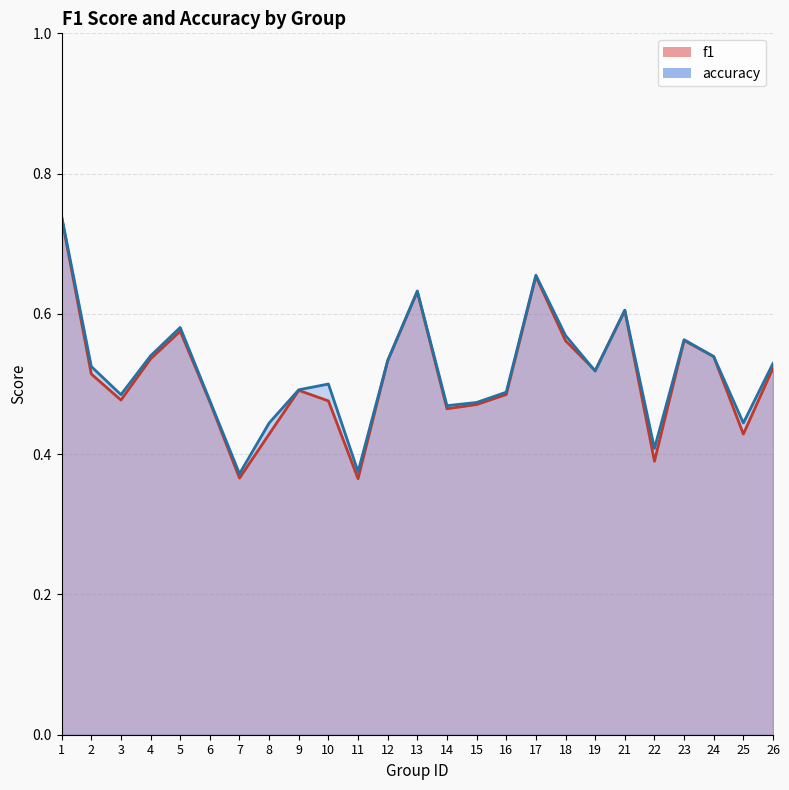

The value of accuracy at 11 is 0.2. True or false?

False